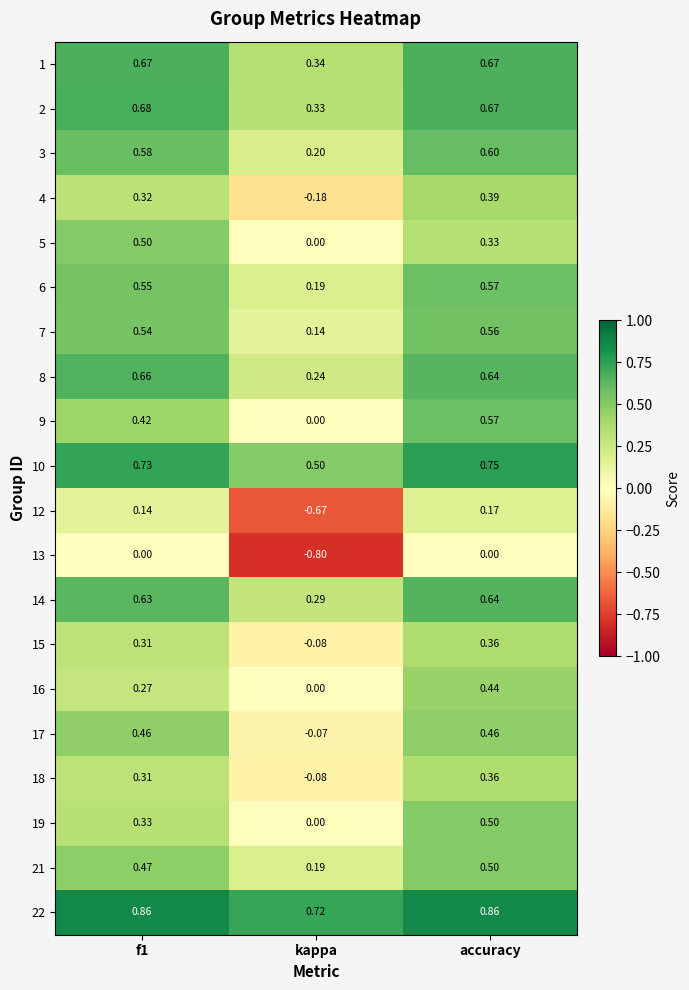

Which category has the highest value in the 19 series?

accuracy